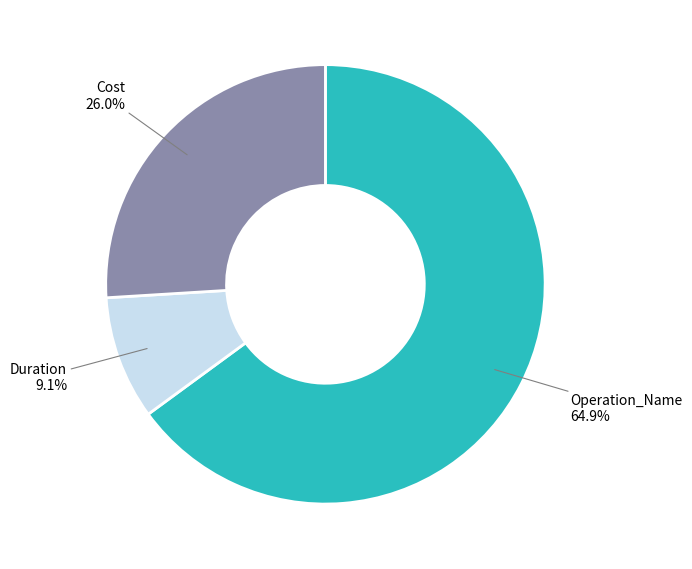

What is the smallest slice in the pie chart?

Duration